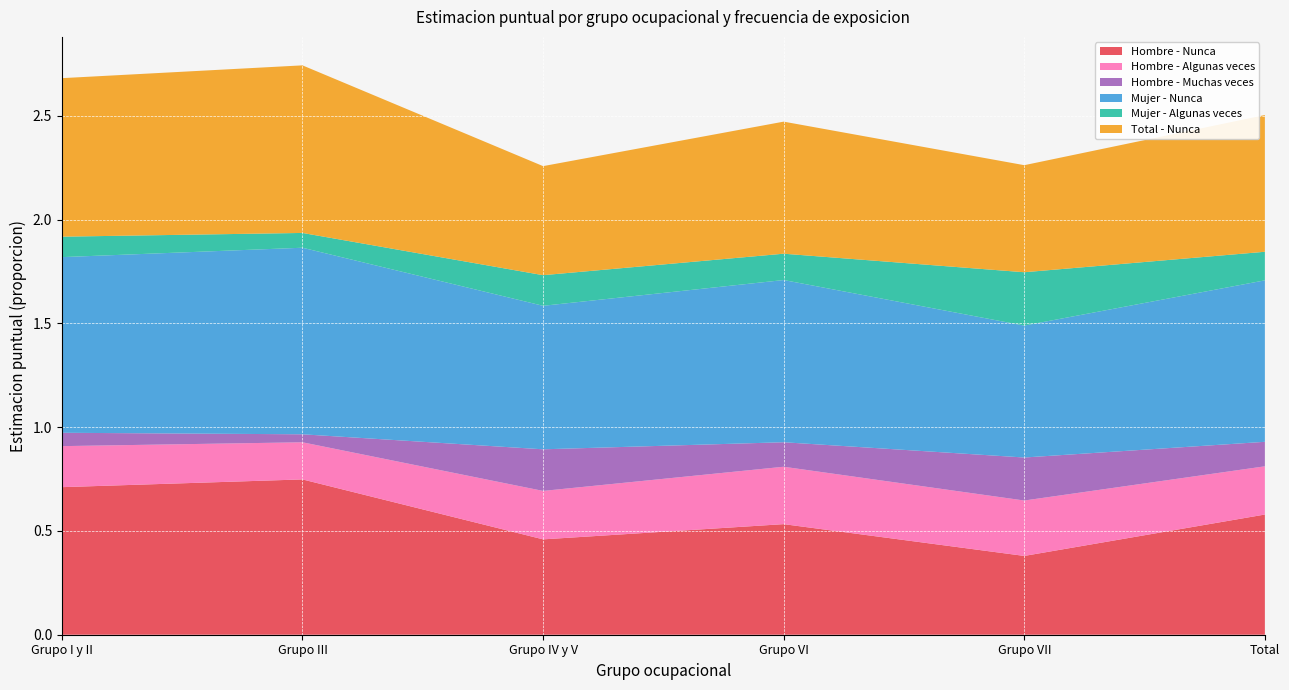

Reading left to right, extract all data points from this chart.

Hombre - Nunca: 0.7	0.7	0.5	0.5	0.4	0.6
Hombre - Algunas veces: 0.2	0.2	0.2	0.3	0.3	0.2
Hombre - Muchas veces: 0.1	0.0	0.2	0.1	0.2	0.1
Mujer - Nunca: 0.8	0.9	0.7	0.8	0.6	0.8
Mujer - Algunas veces: 0.1	0.1	0.1	0.1	0.3	0.1
Total - Nunca: 0.8	0.8	0.5	0.6	0.5	0.7